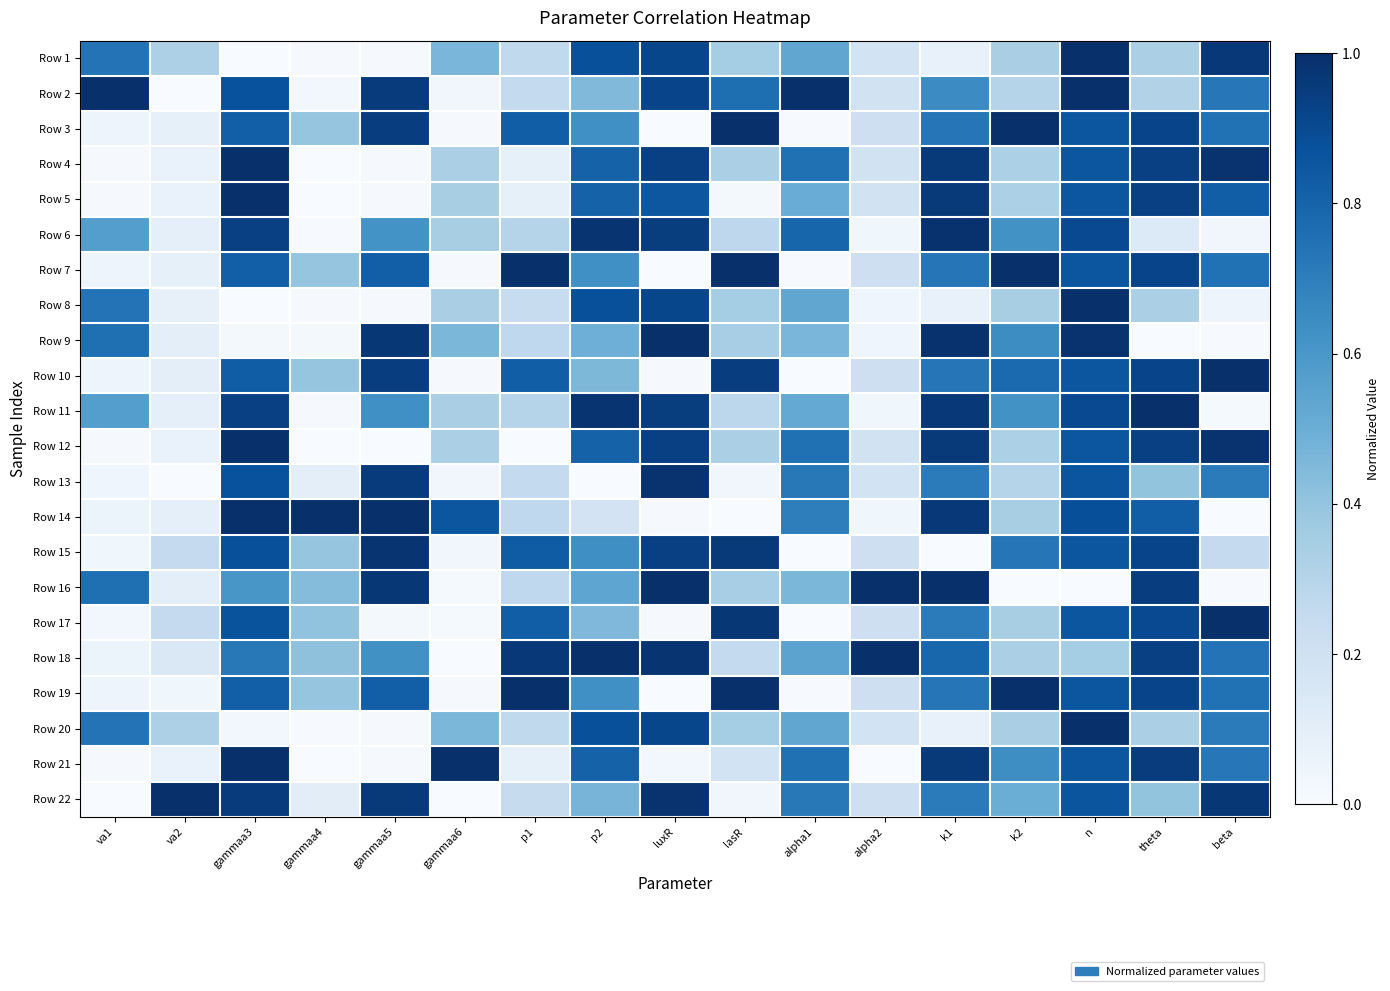

Rank the series by their maximum value, from lowest to highest.

Row 15, Row 13, Row 6, Row 5, Row 17, Row 1, Row 2, Row 3, Row 4, Row 7, Row 8, Row 9, Row 10, Row 11, Row 12, Row 14, Row 16, Row 18, Row 19, Row 20, Row 21, Row 22